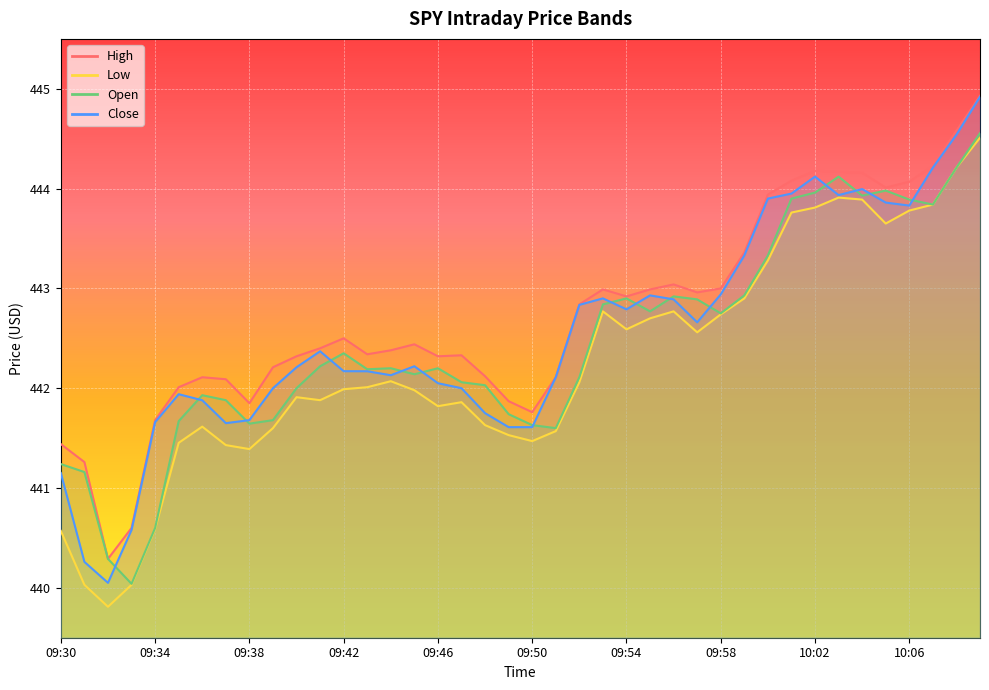

List the series in order of their peak value, highest first.

High, Close, Open, Low